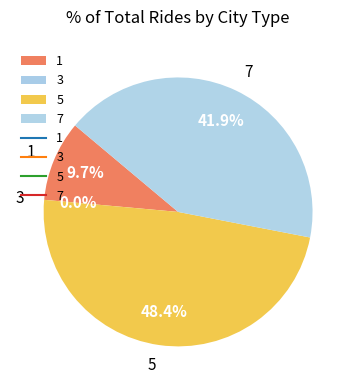

What percentage is the 1 slice, to the nearest percent?

10%